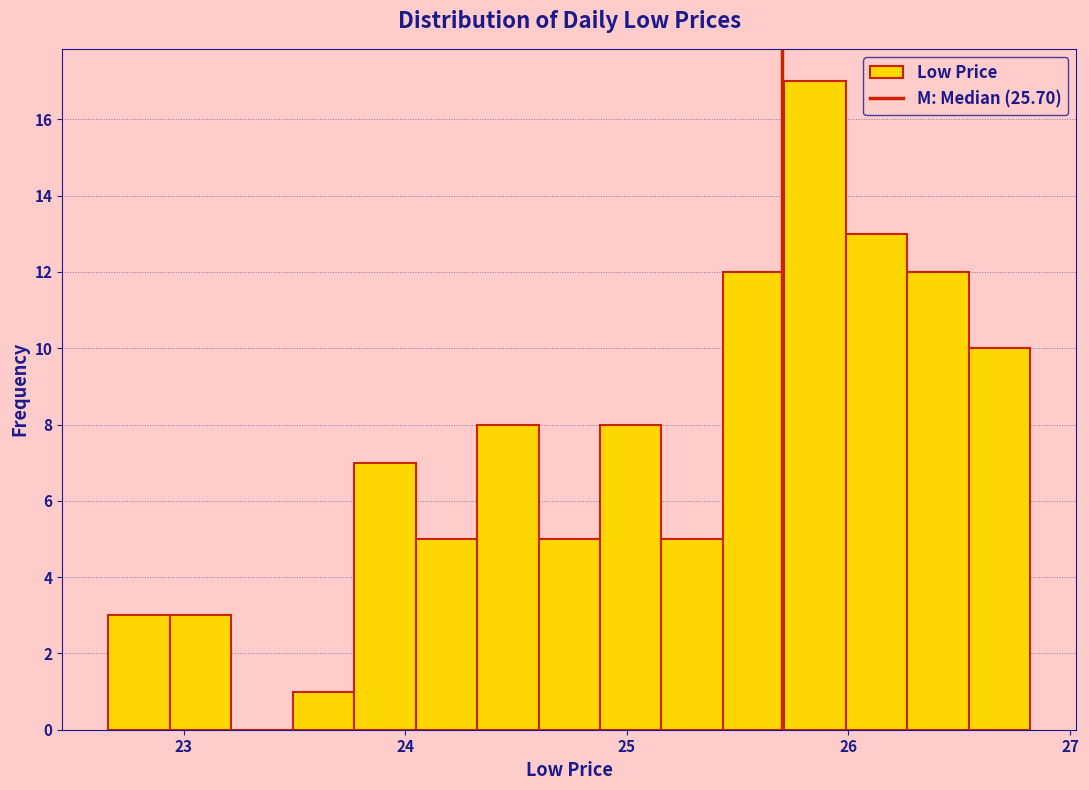

Around what value on the x-axis is the tallest bar? Give the approximate position of its centre, as read against the axis.

25.8